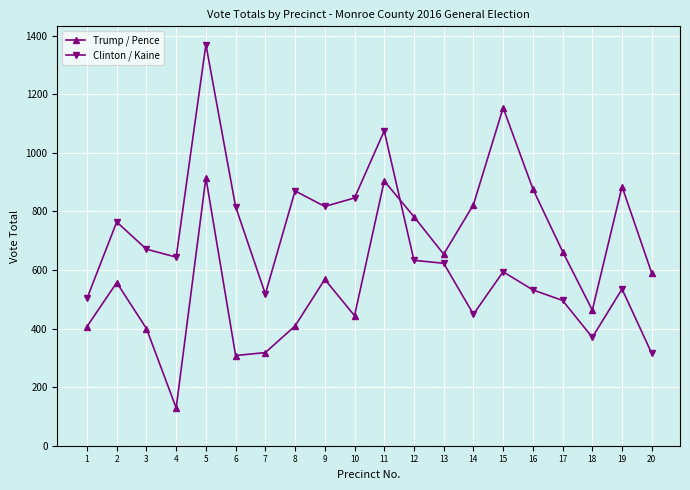

What is the average value of the Trump / Pence series?

612